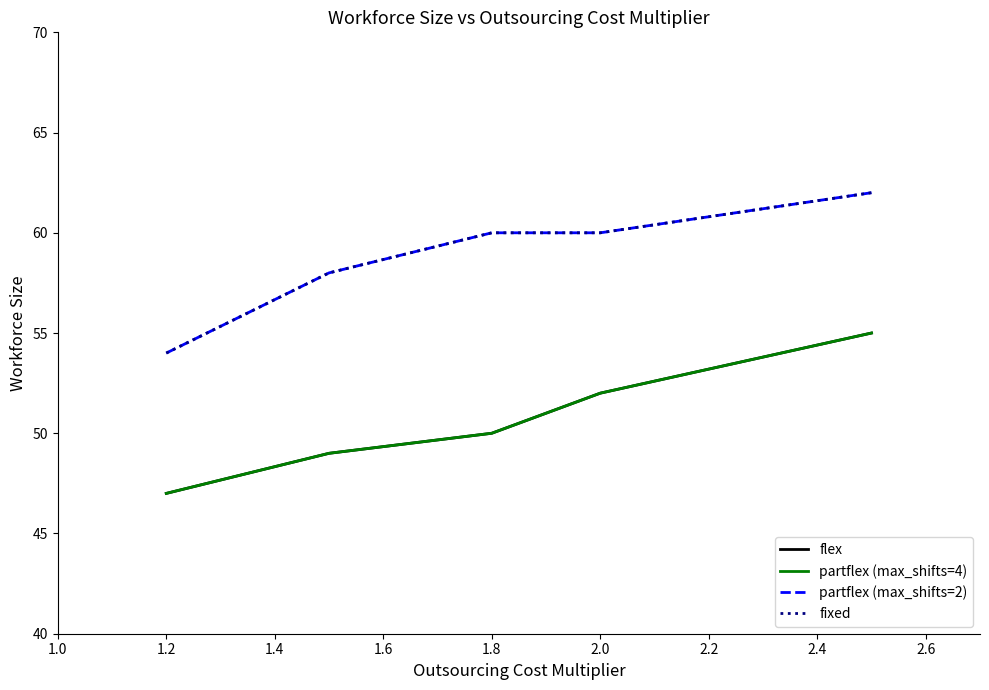

Does the chart have visible grid lines?

No